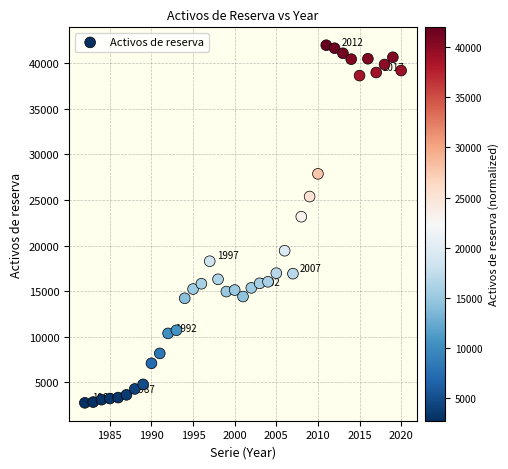

What Y value in the scatter plot is closest to 22357?

23162